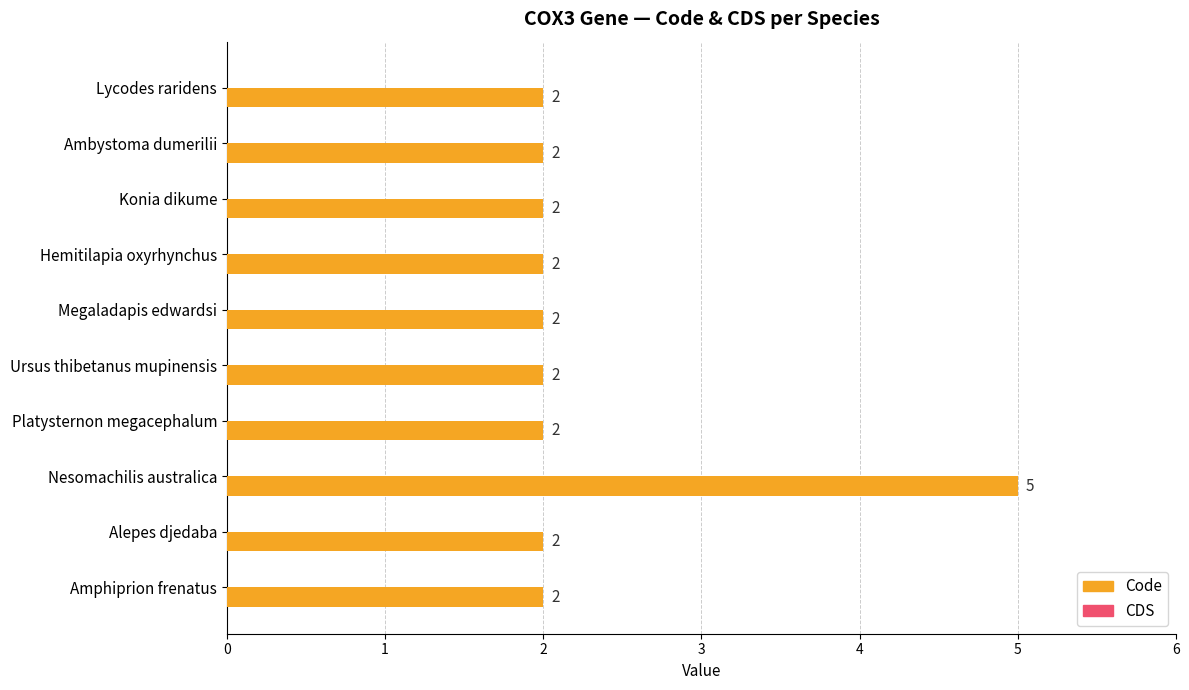

Reading bottom to top, transcribe all the data shown in this chart.

2	2	5	2	2	2	2	2	2	2